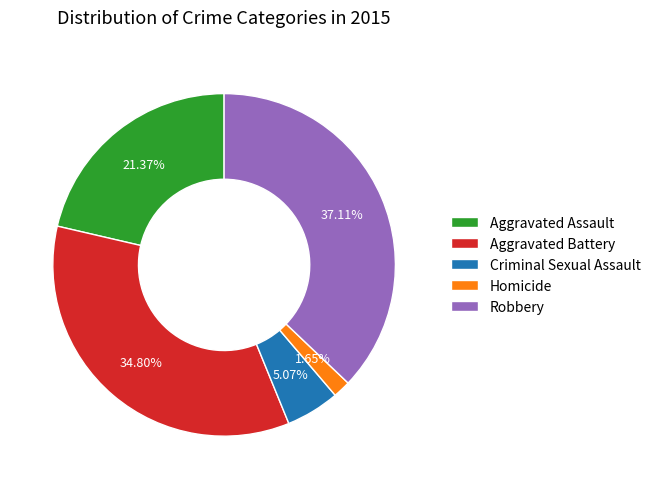

How many slices are in this pie chart?

5